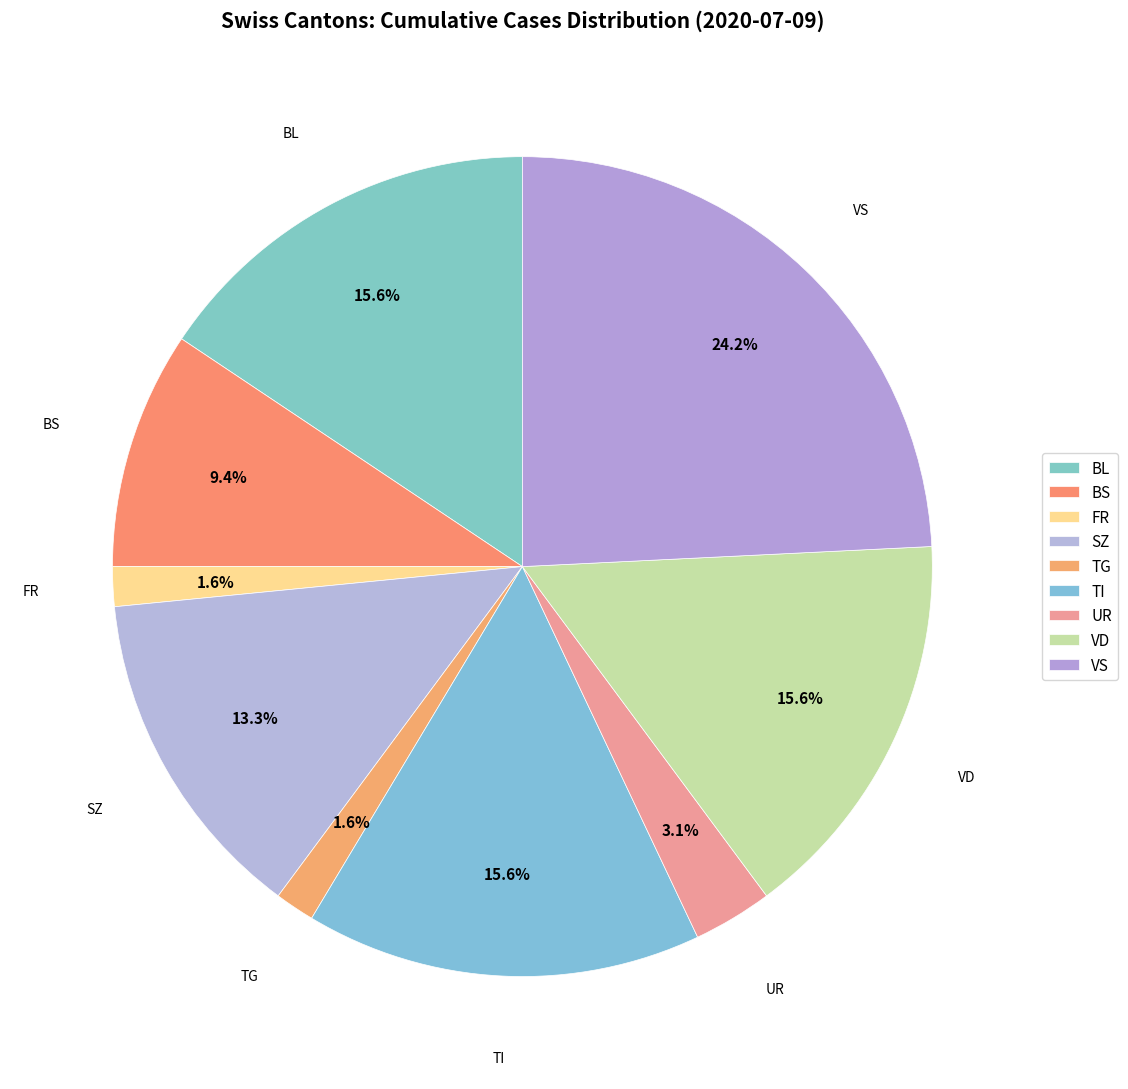

How many slices are in this pie chart?

9